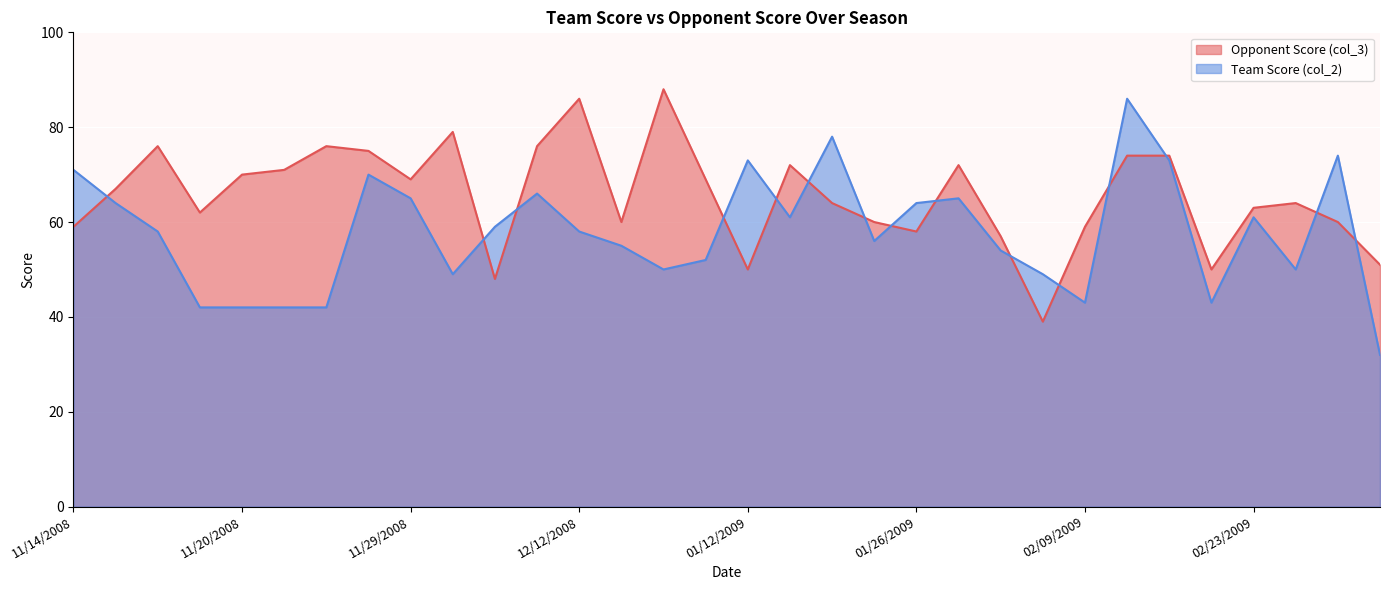

Between 01/19/2009 and 02/02/2009, which series saw the biggest shift?

Team Score (col_2)